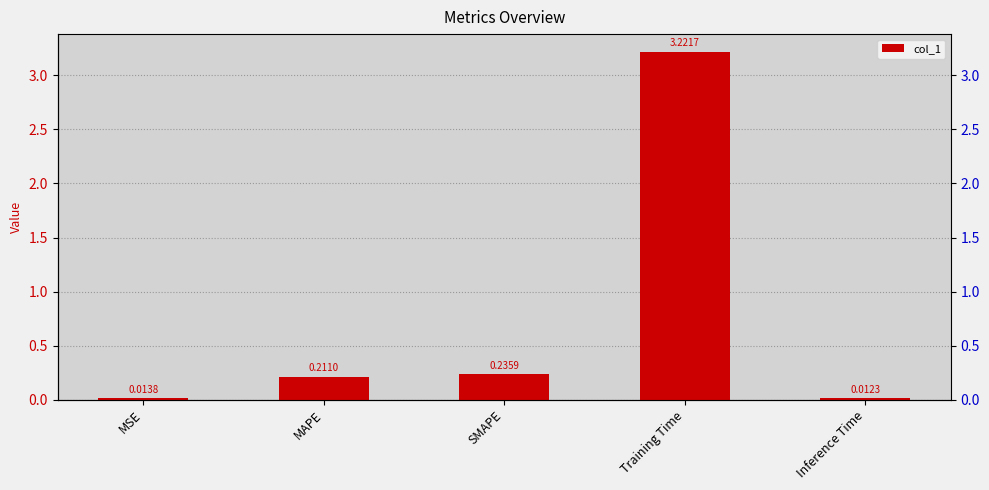

The value at MAPE is 0.2. True or false?

True